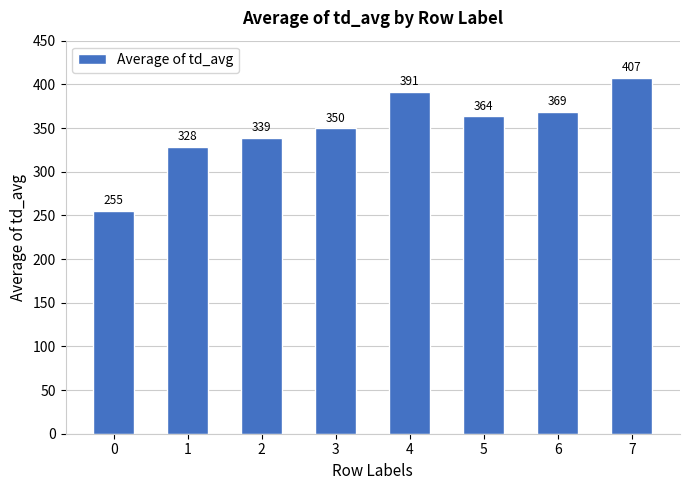

Is it true that the value at 3 is 350.0?

True